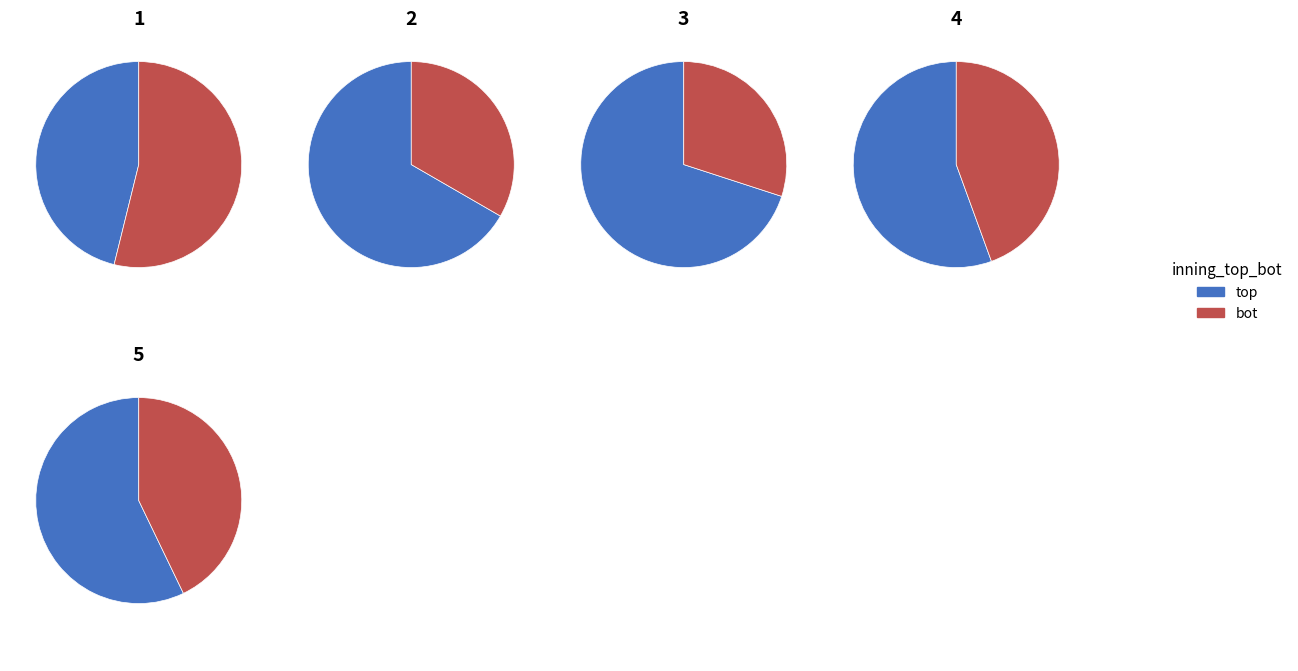

Rank the series at 2 from lowest to highest value.

bot, top